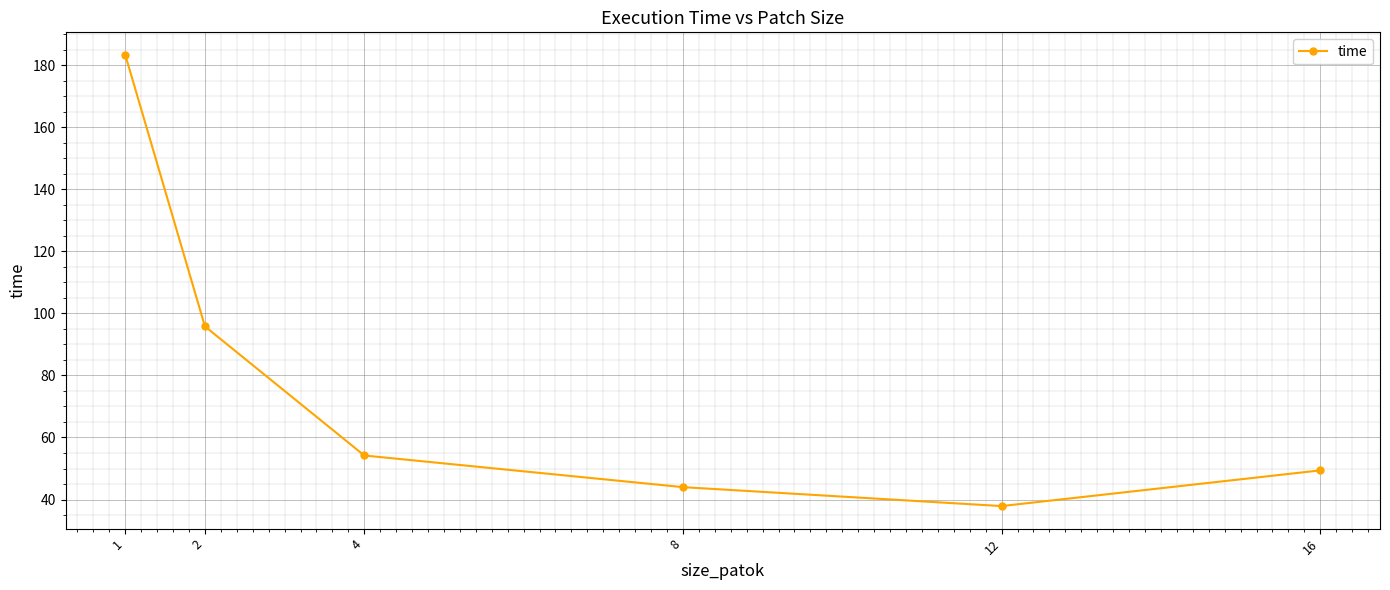

Which label corresponds to the smallest value in the chart?

12